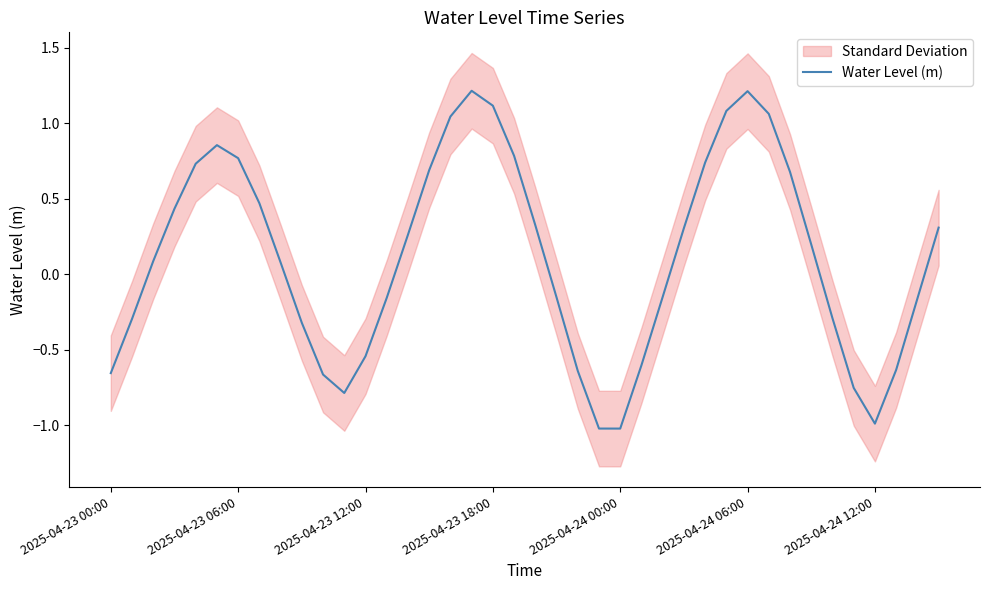

How many lines are shown in the chart?

1